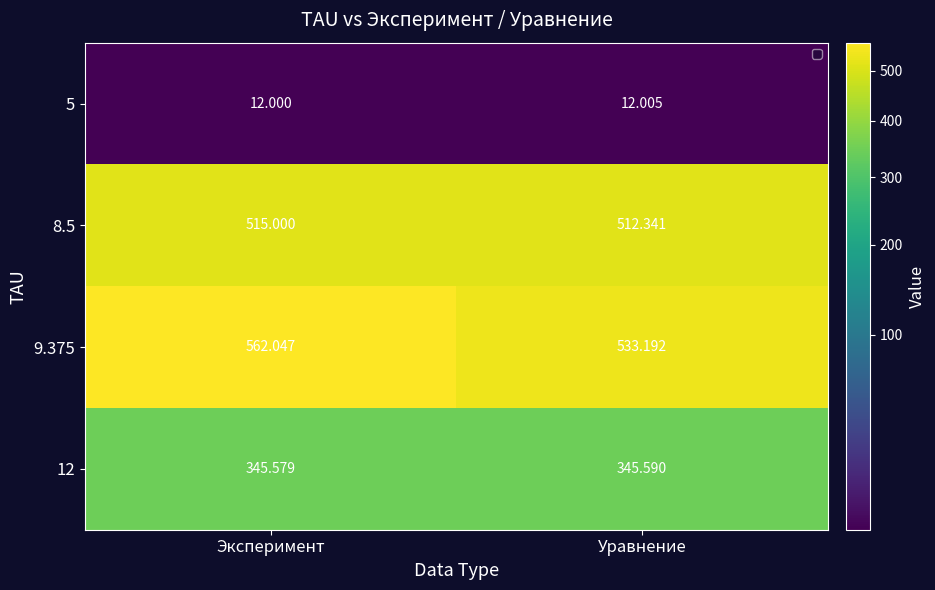

Which series has the widest spread of values?

9.375